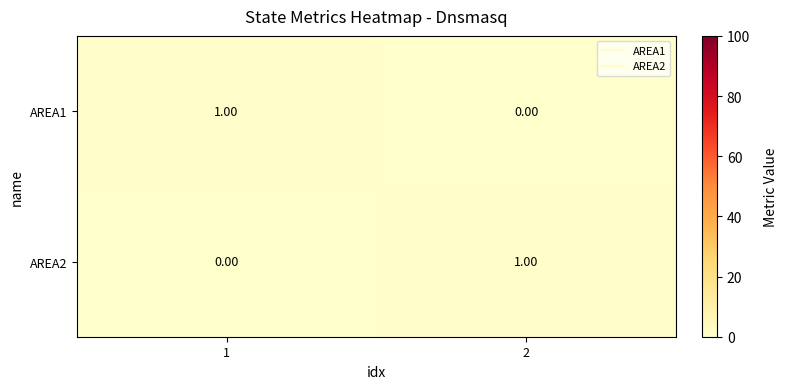

List the labels in order of AREA2 value, largest first.

2, 1